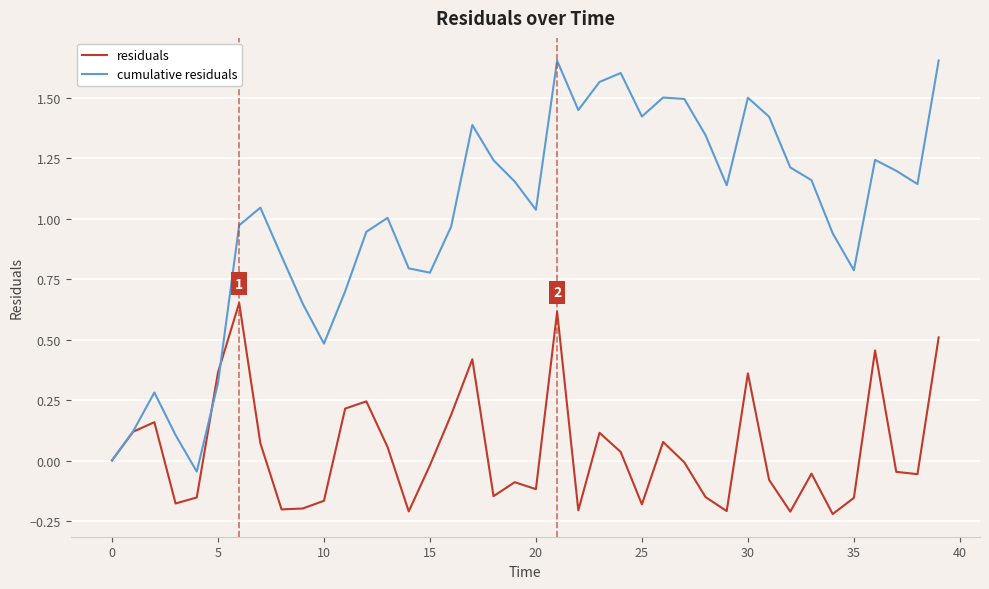

Rank the series by their maximum value, from highest to lowest.

cumulative residuals, residuals